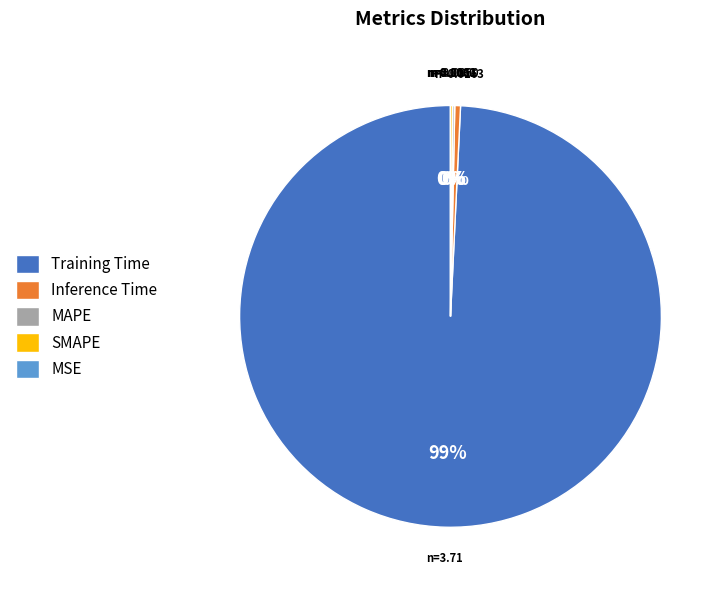

How much of the chart is everything except Training Time?

0.8%